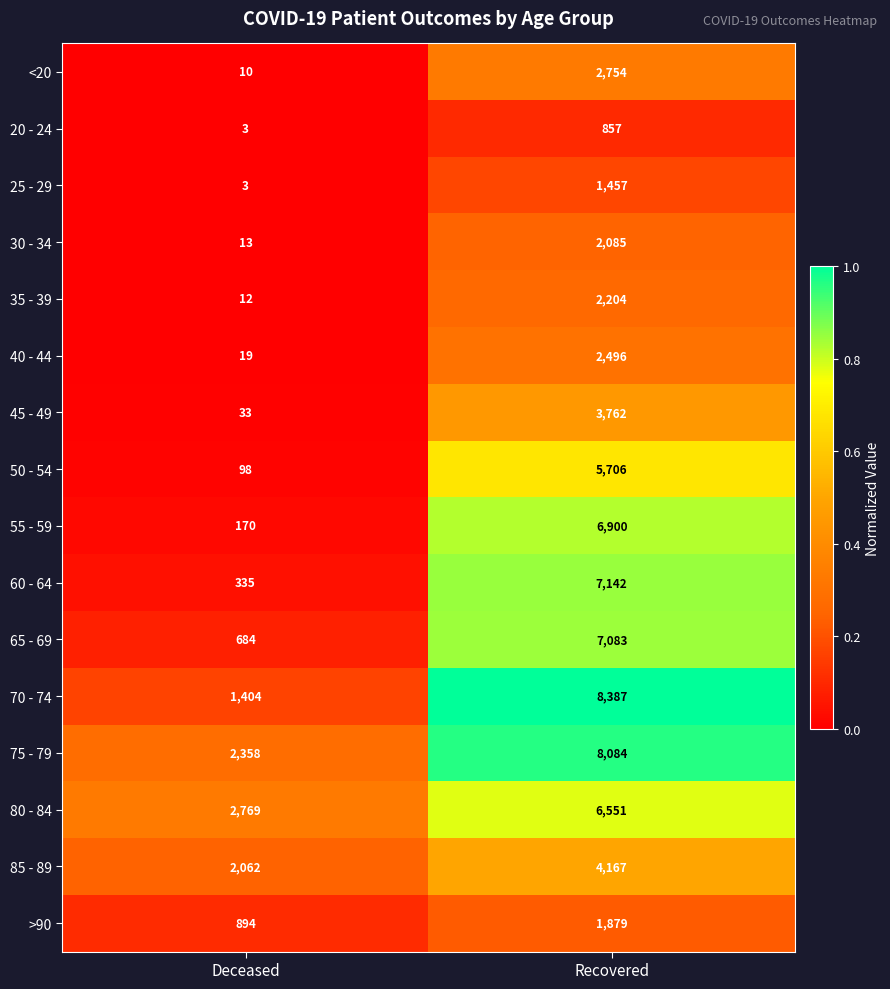

What is the average value of the 75 - 79 series?

5221